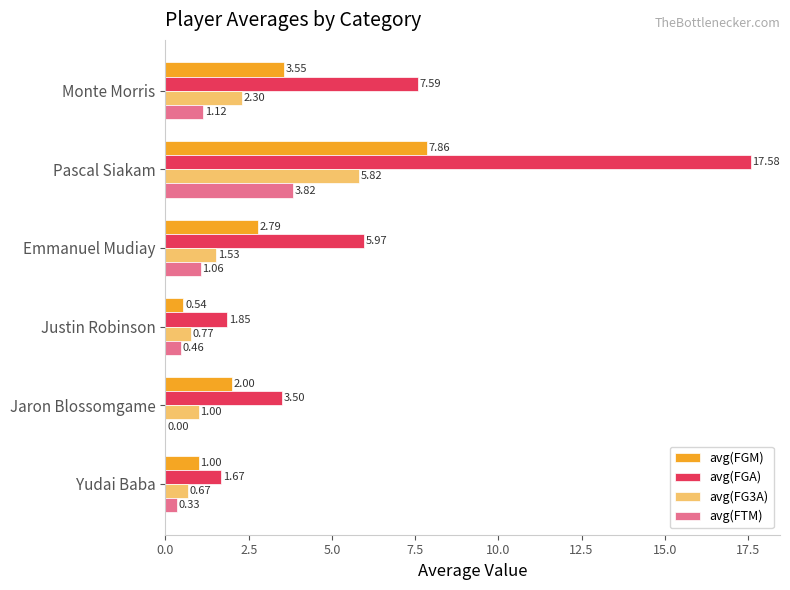

Which series changed the most between Pascal Siakam and Justin Robinson?

avg(FGA)